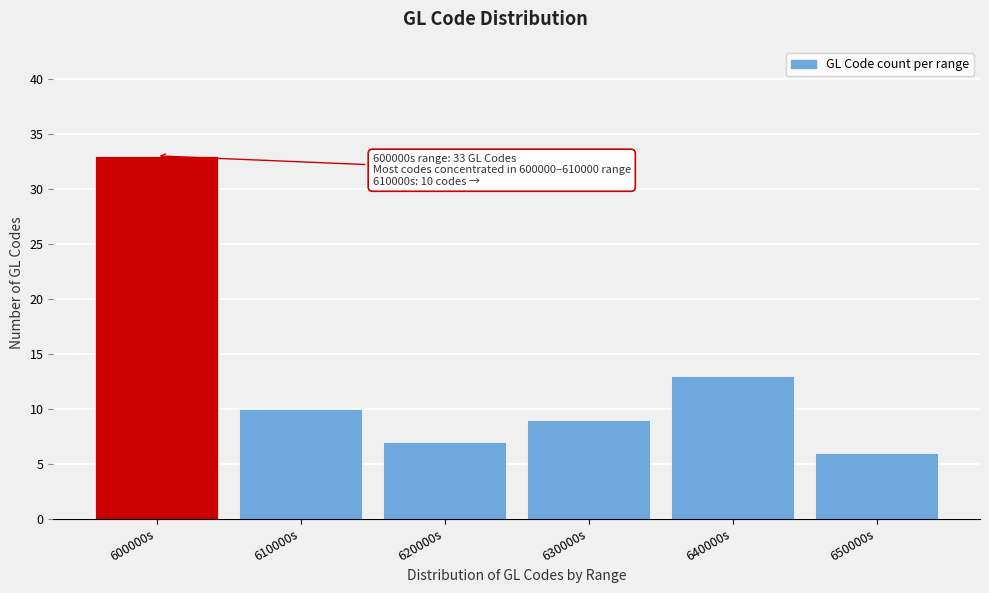

Reading left to right, transcribe all the data shown in this chart.

33	10	7	9	13	6